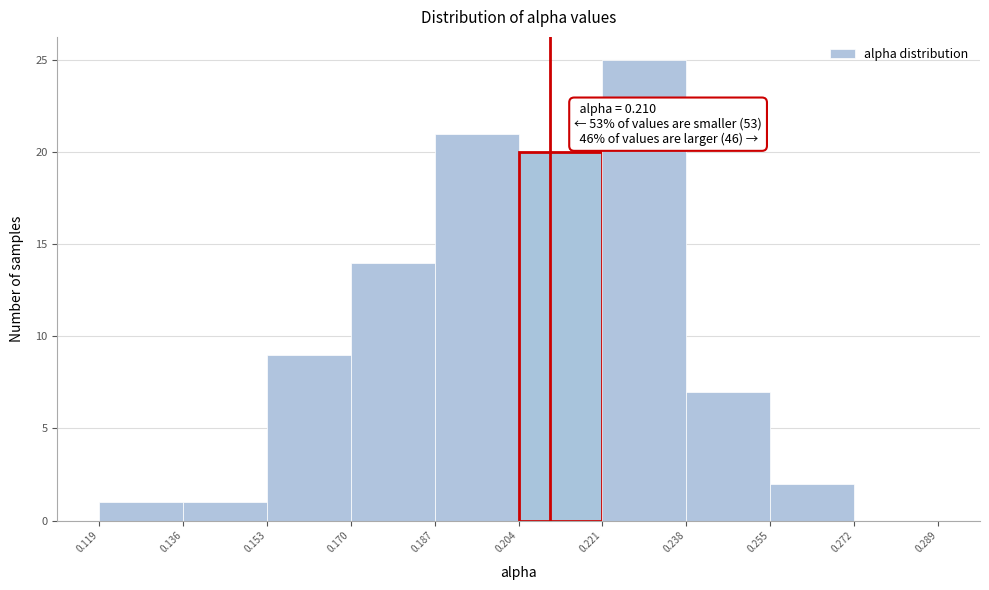

Over which range of the x-axis is the bar tallest?

0.221 to 0.238